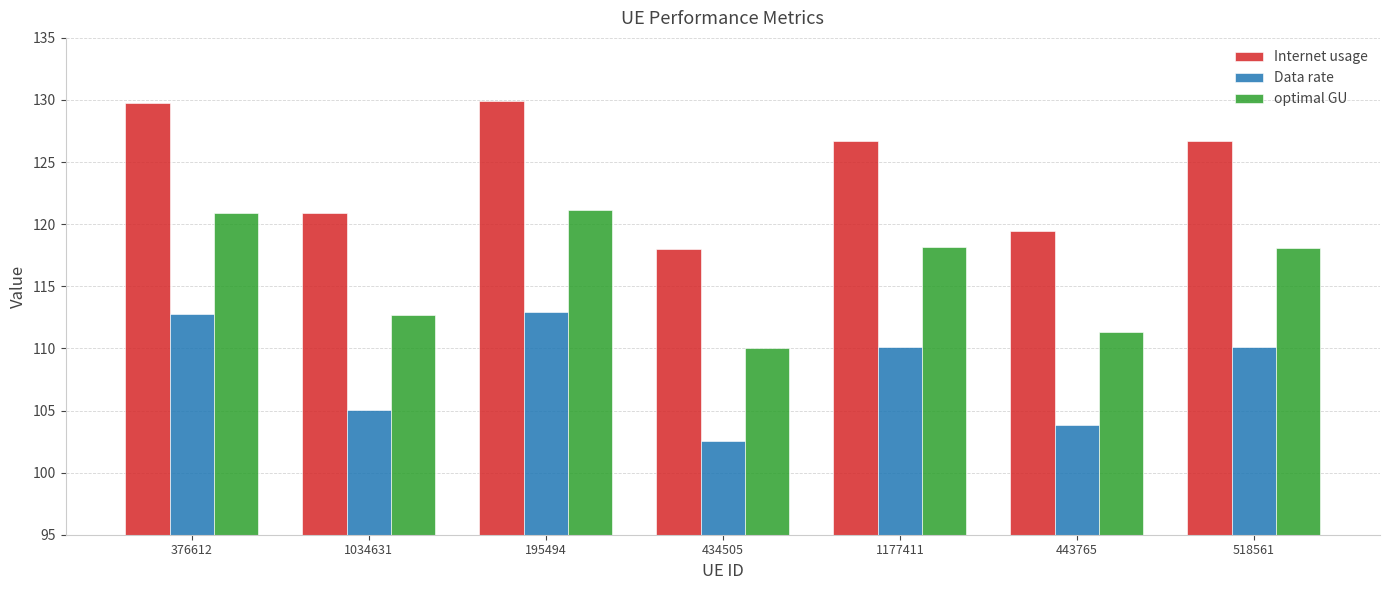

True or false: Internet usage has a value of 126.7 at 518561.

True